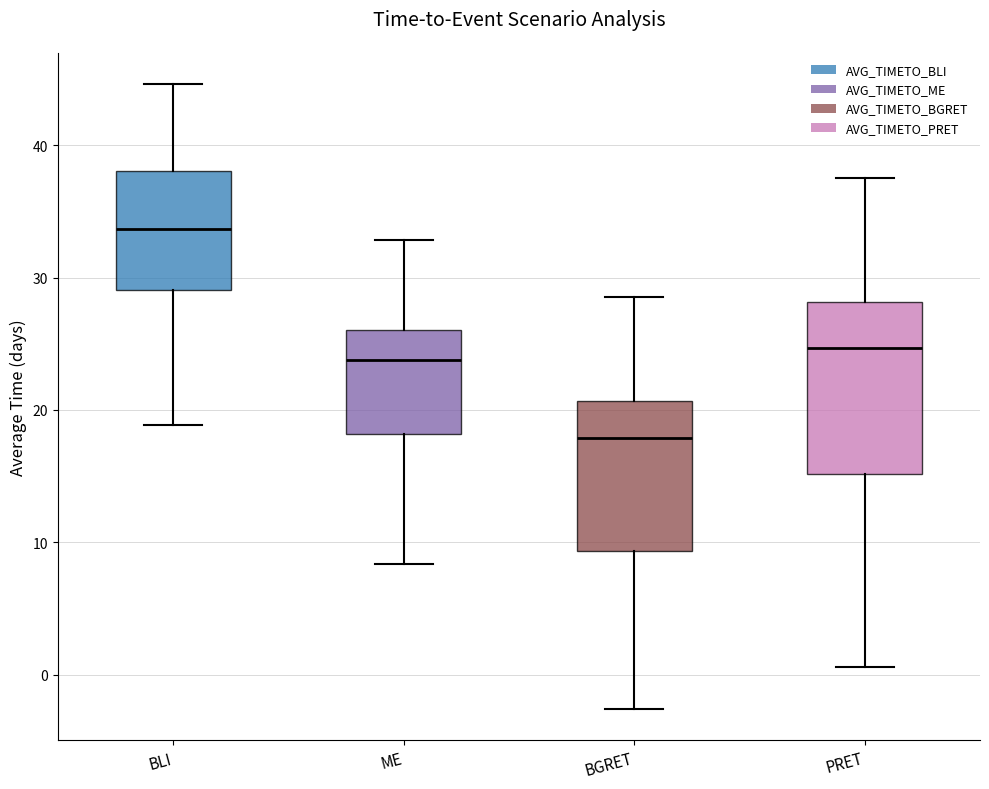

Reading left to right, read every box against the y-axis: the position of its median line, the range the box covers, and the ends of its whiskers. The values are not printed on the chart, so give them approximately, as read against the axis.

BLI: median 34, box 29 to 38, whiskers 19 to 45
ME: median 24, box 18 to 26, whiskers 8 to 33
BGRET: median 18, box 9 to 21, whiskers -3 to 29
PRET: median 25, box 15 to 28, whiskers 1 to 38